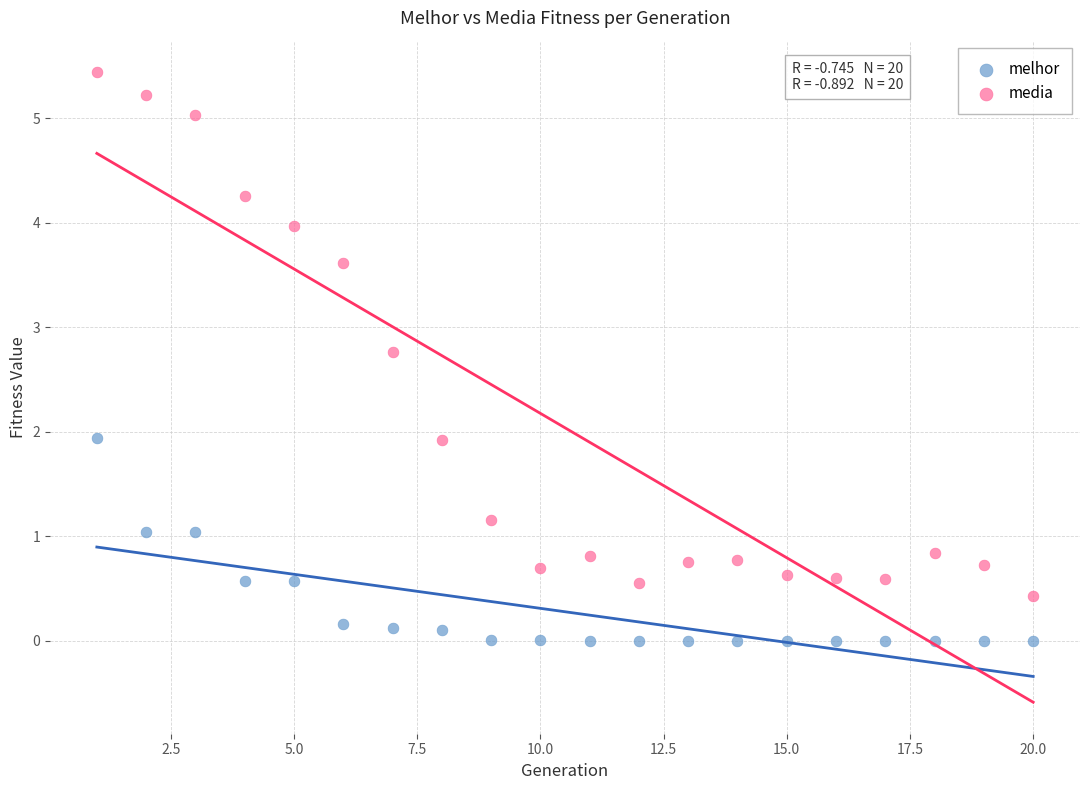

Which series contains the lowest Y value?

melhor